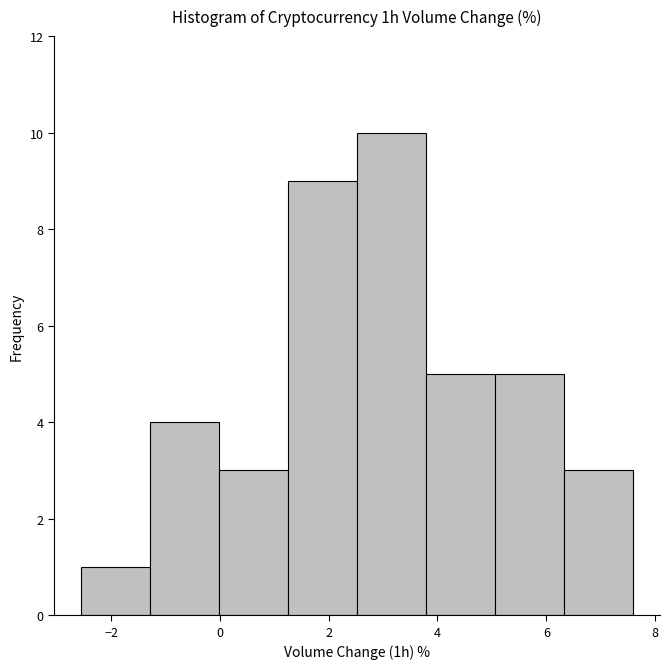

Reading left to right, list every bar in this chart as the range it spans on the x-axis followed by its height. Neither the bar edges nor the heights are printed on the chart, so give them approximately, as read against the axes.

-2.6 to -1.2: 1
-1.2 to 0.0: 4
0.0 to 1.2: 3
1.2 to 2.6: 9
2.6 to 3.8: 10
3.8 to 5.0: 5
5.0 to 6.4: 5
6.4 to 7.6: 3